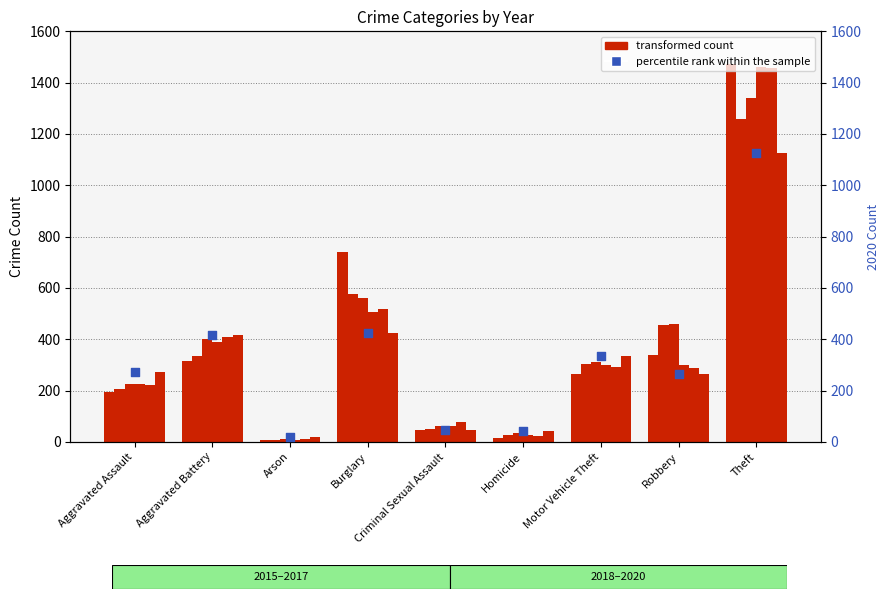

What is the change in value from Aggravated Battery to Arson?

-399